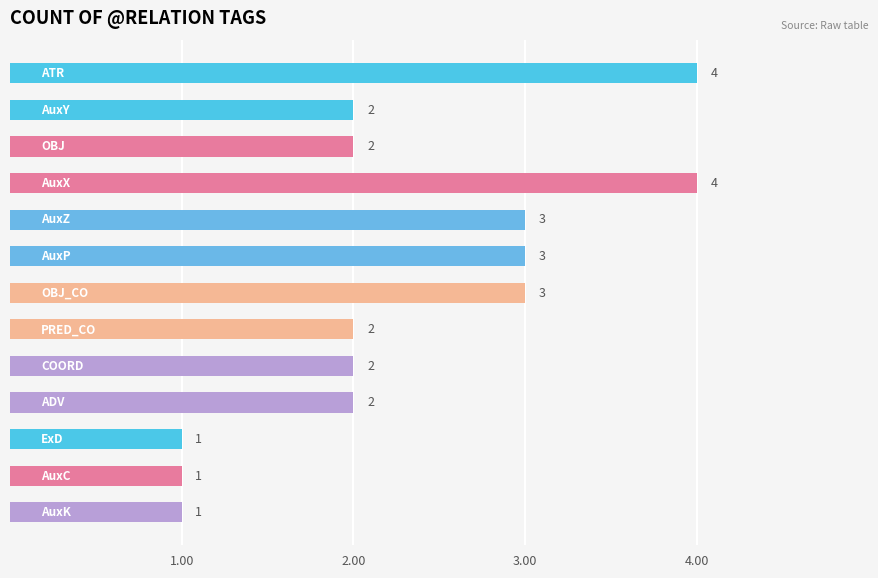

How many values are between 2 and 3?

8